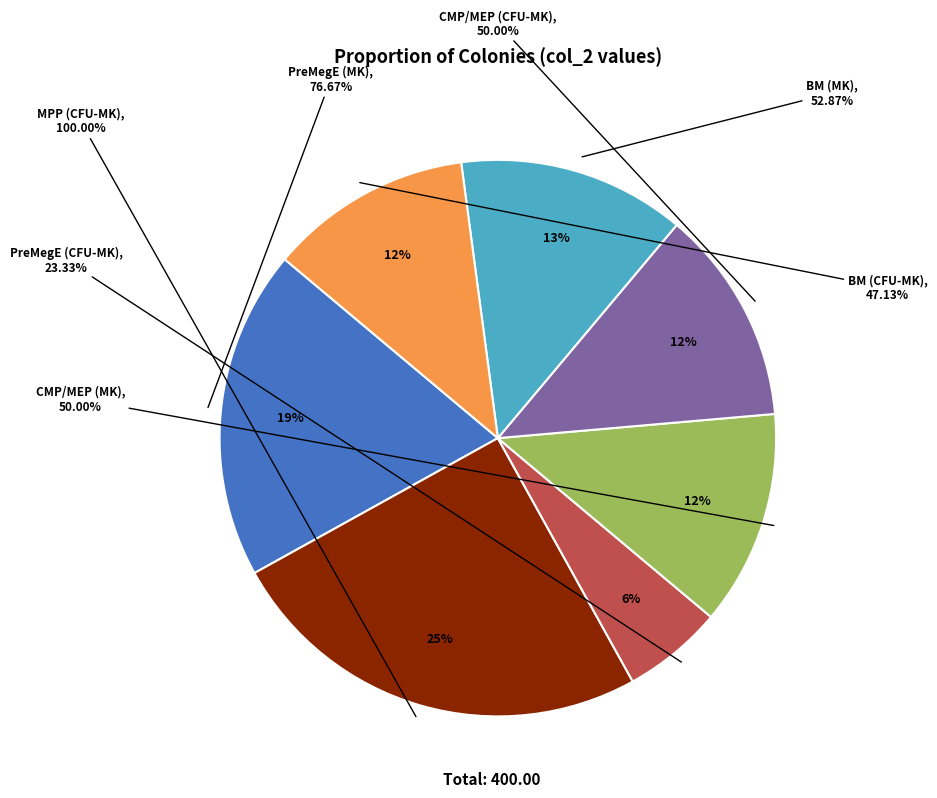

Combined, do GMP and PreMegE (CFU) account for over 50%?

No